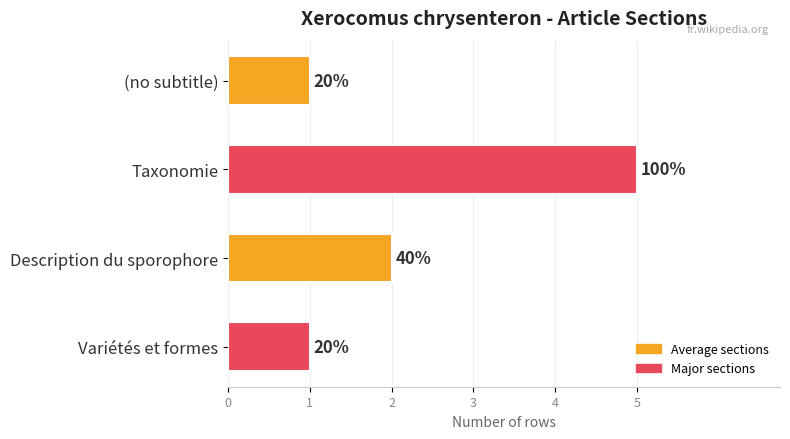

Are the bars horizontal?

Yes